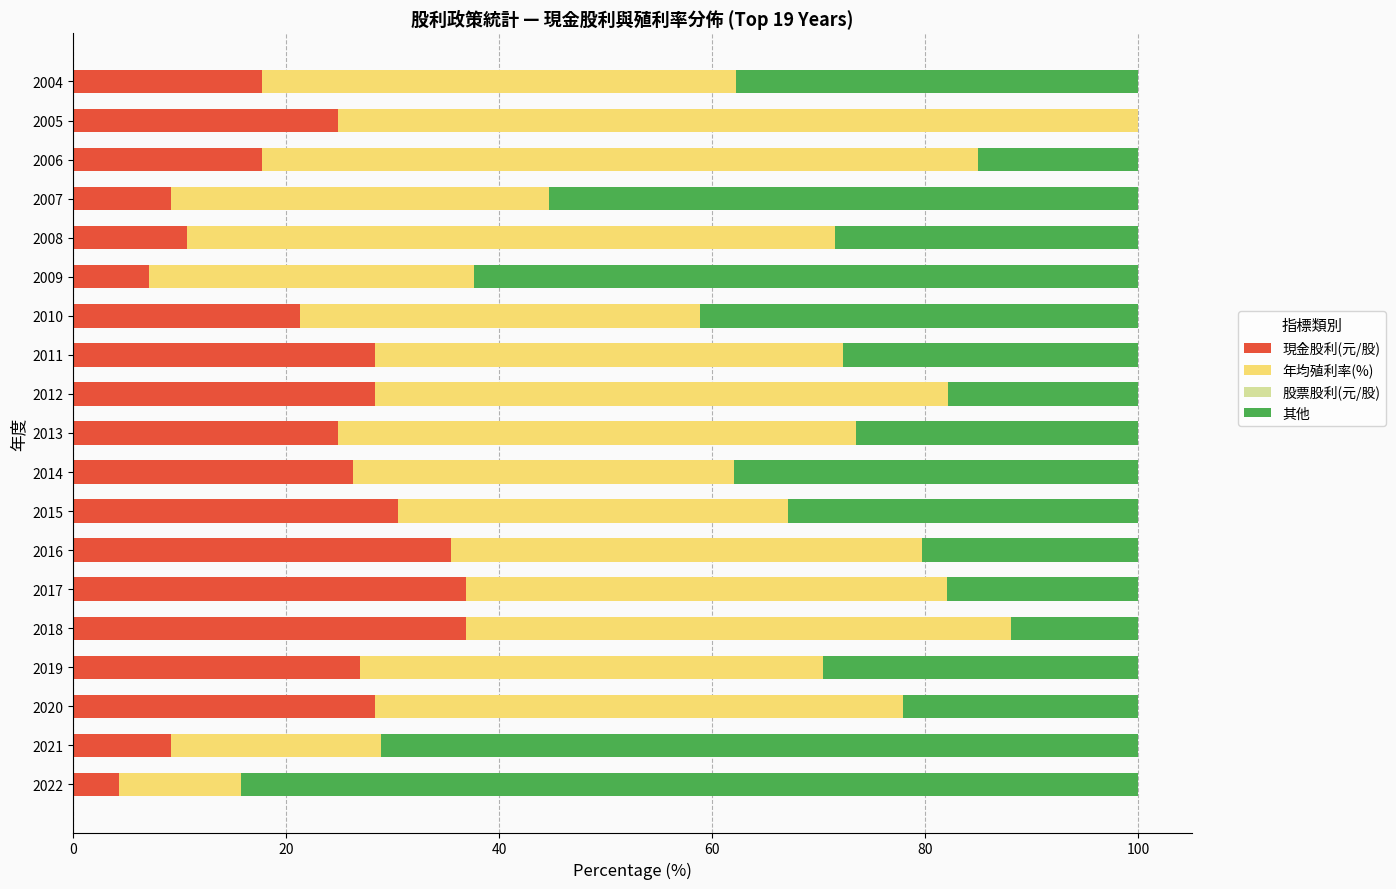

What is the maximum value for 現金股利(元/股)?

36.9